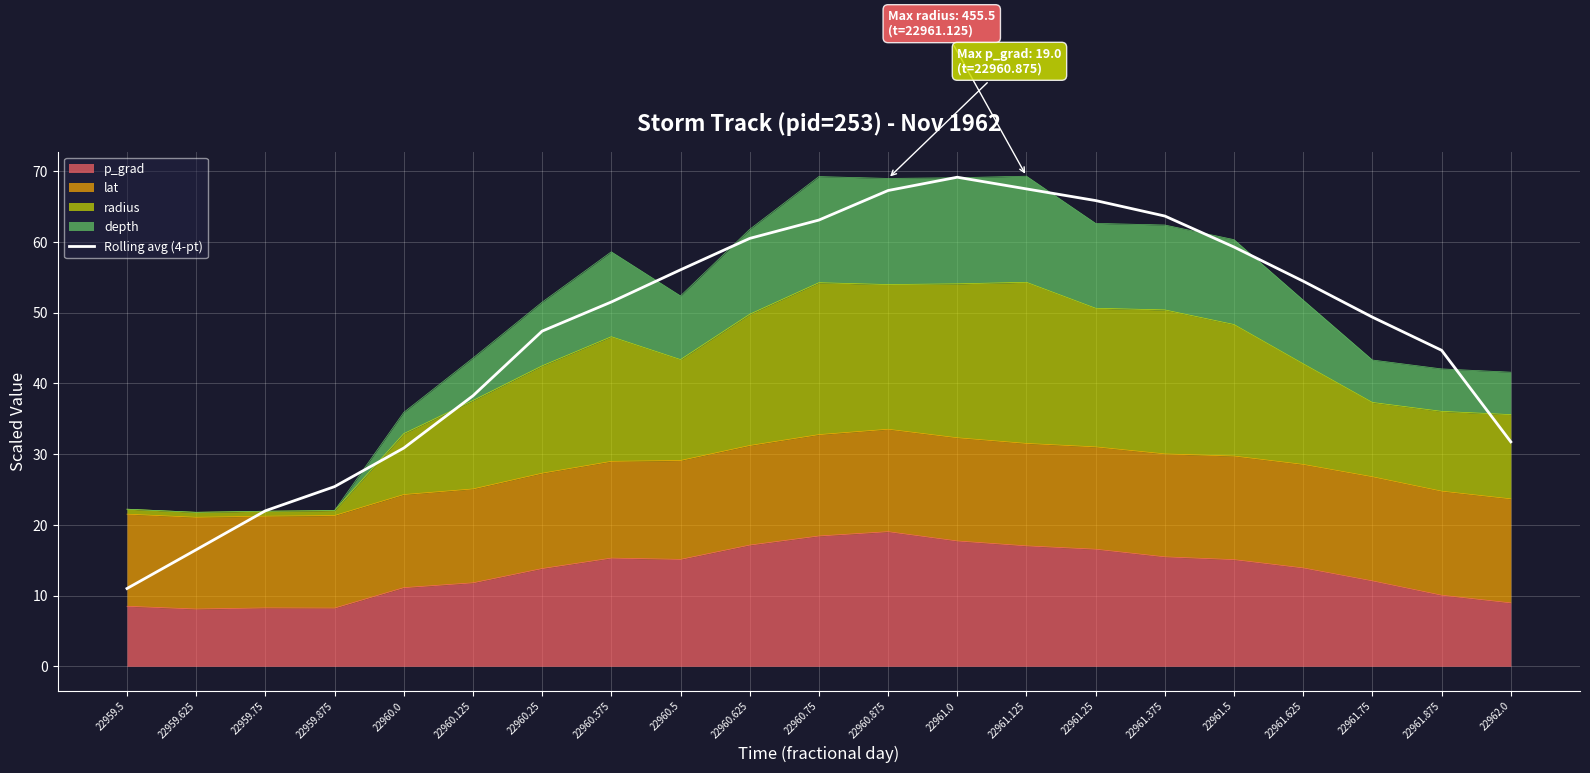

Between 22961.5 and 22959.875, which is larger?

22961.5